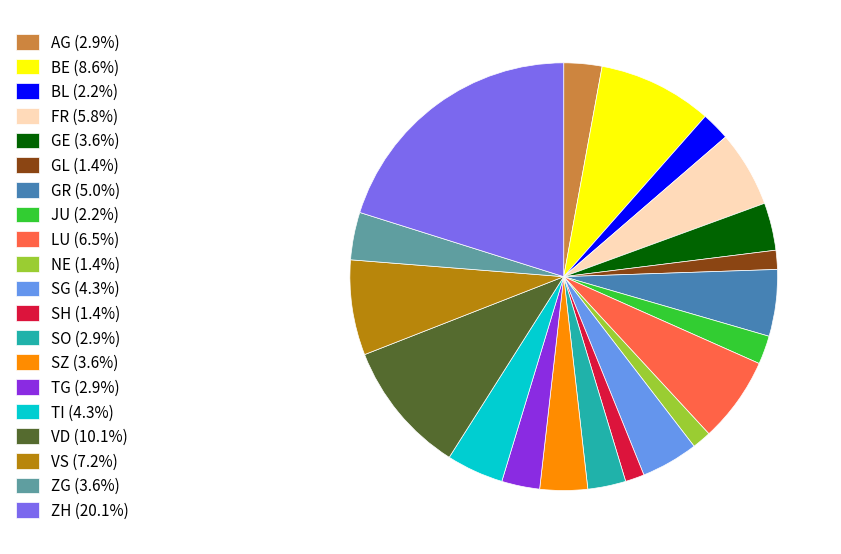

How many slices are in this pie chart?

20